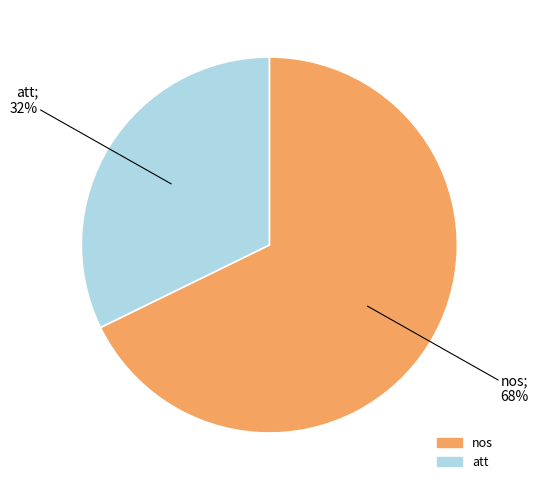

Does nos represent more than half of the total?

Yes